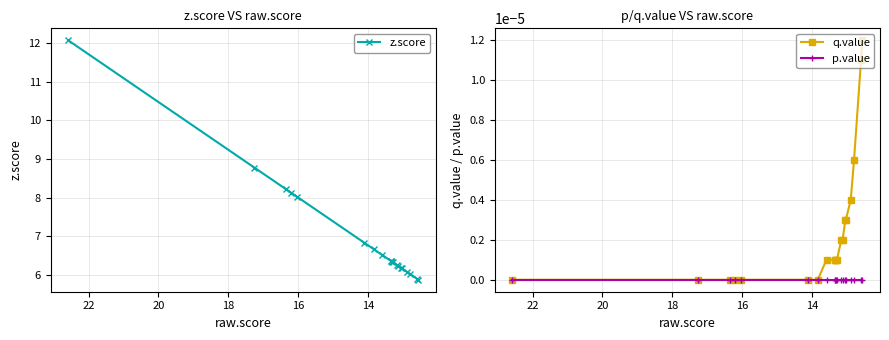

True or false: p.value and z.score cross at least once.

False